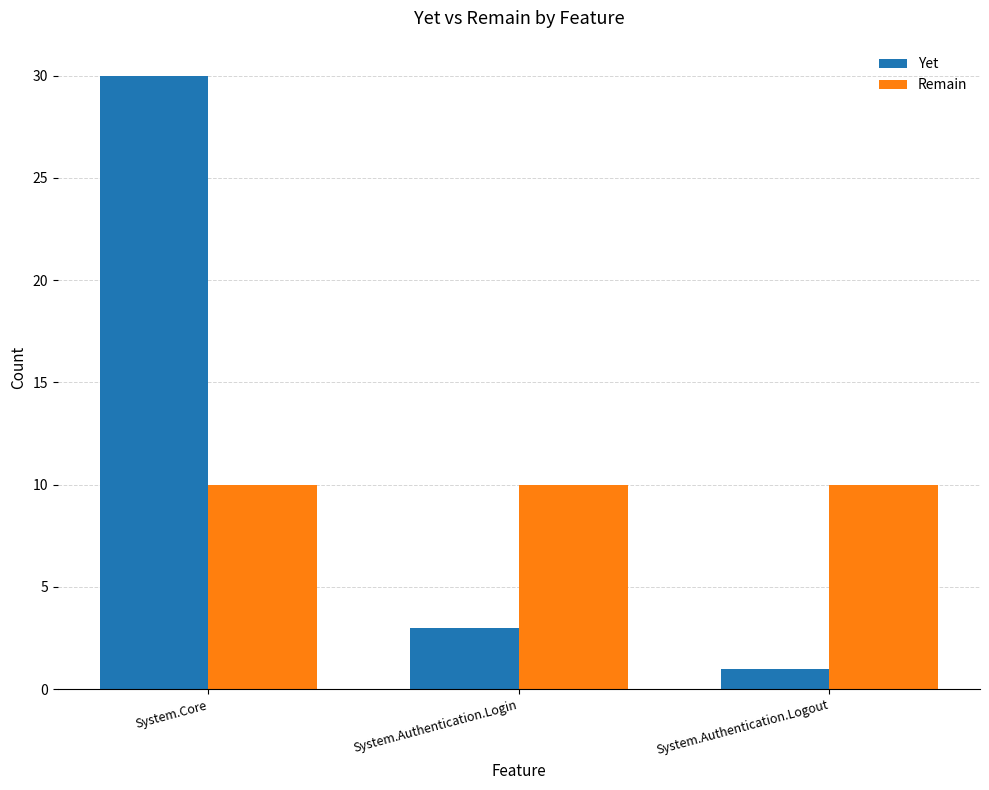

At which category is the sum across all series the highest?

System.Core